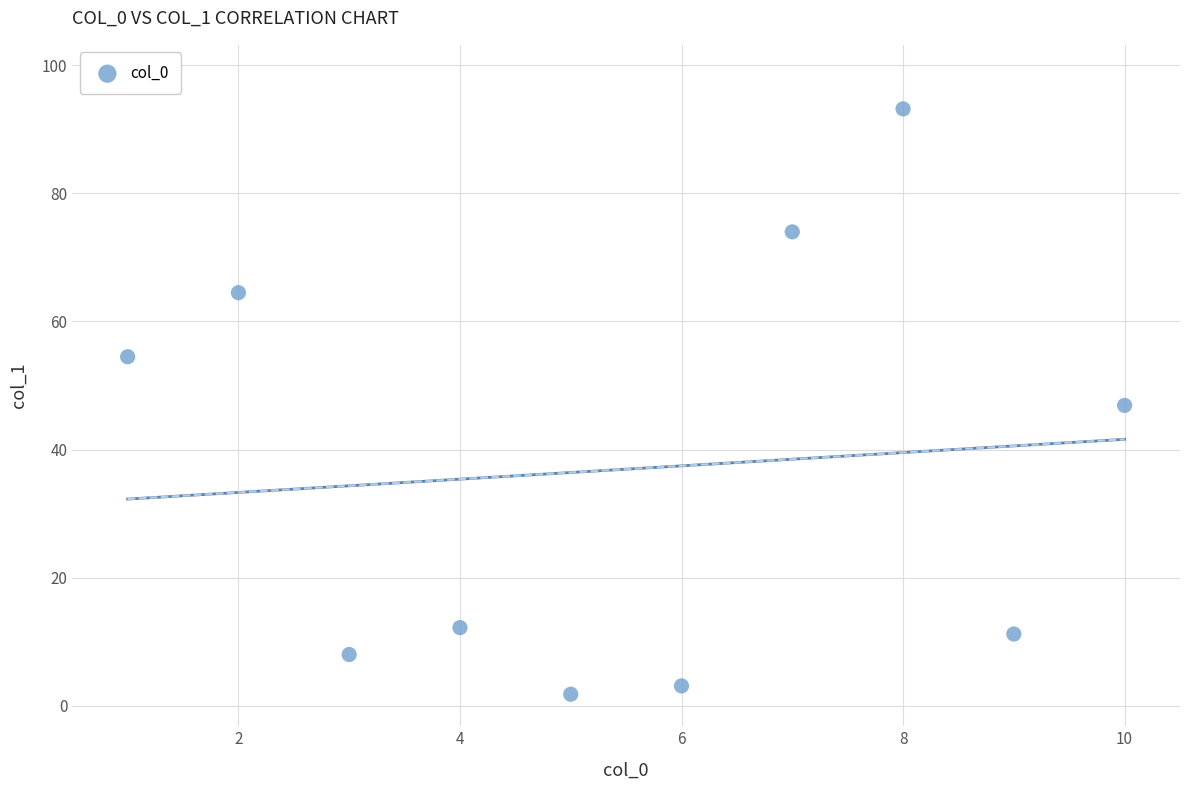

What is the average Y value?

36.9